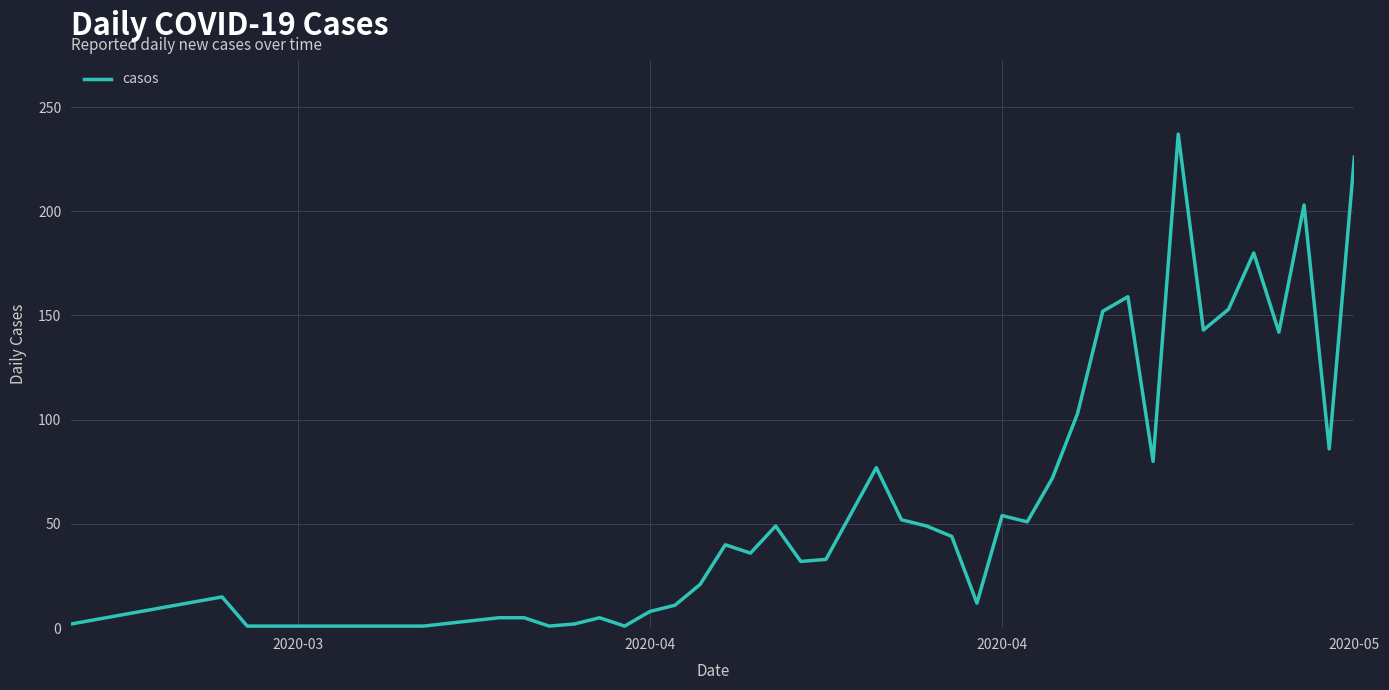

What is the maximum value shown in the chart?

237